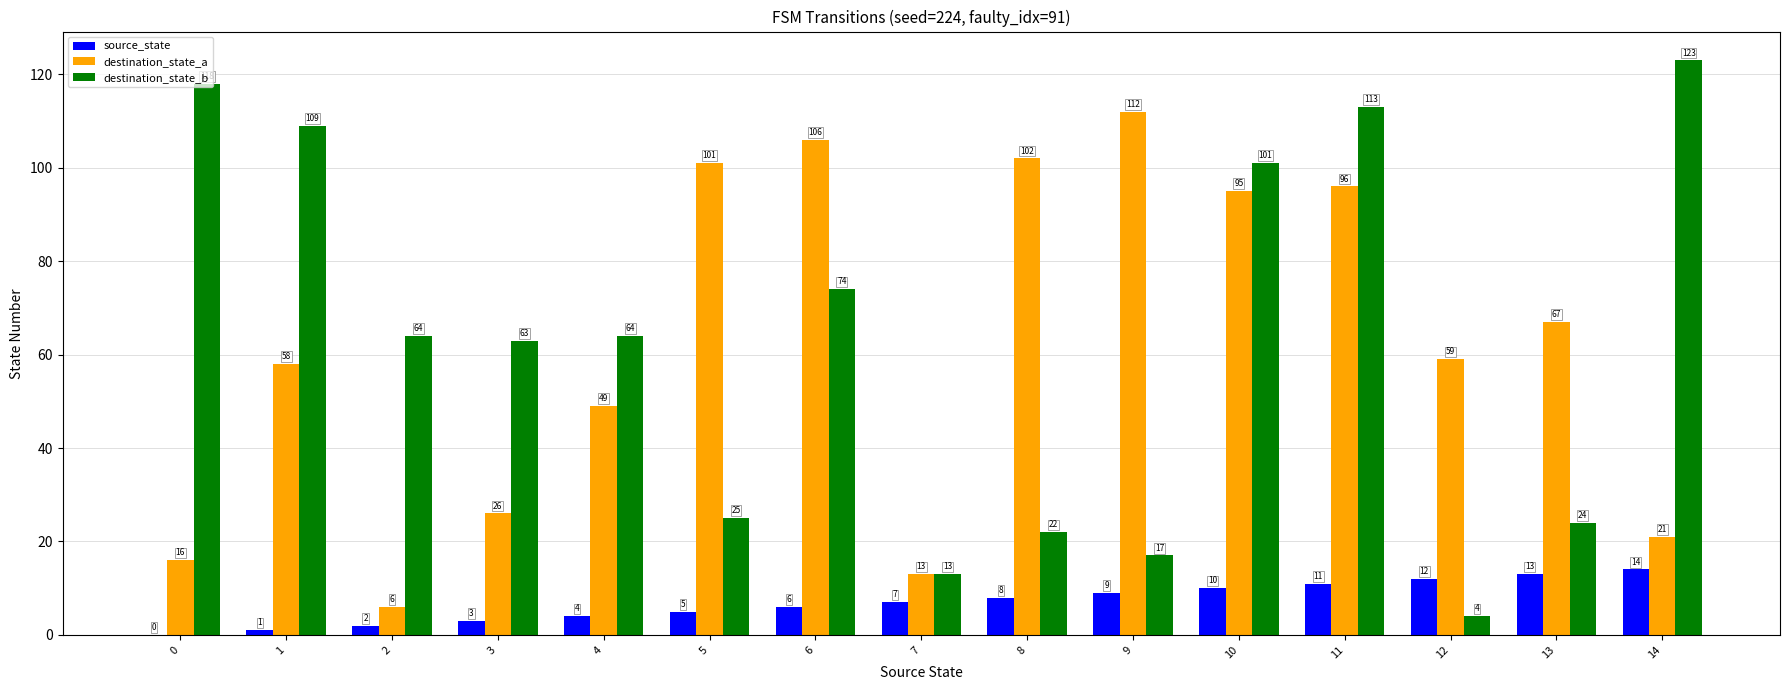

Are the bars grouped side by side (vs. stacked)?

Yes